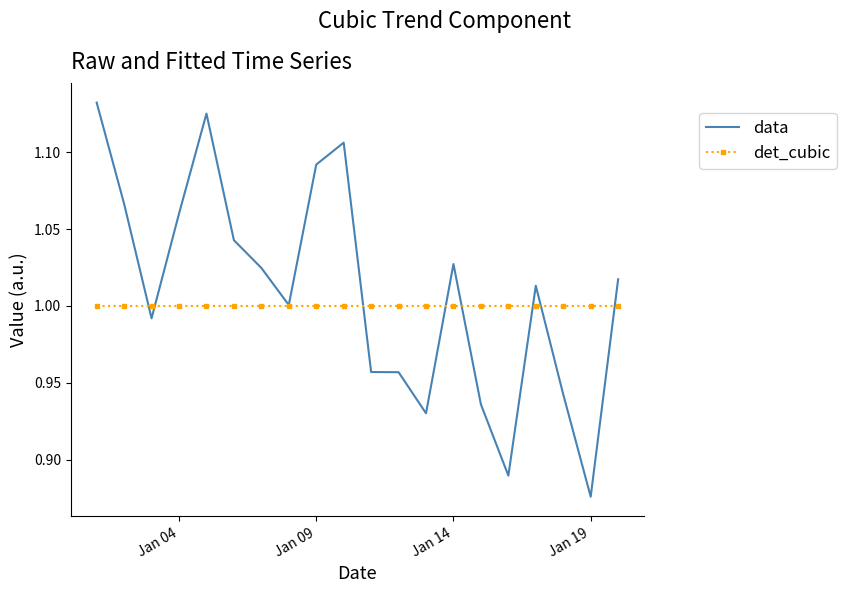

List the series in order of their peak value, lowest first.

det_cubic, data